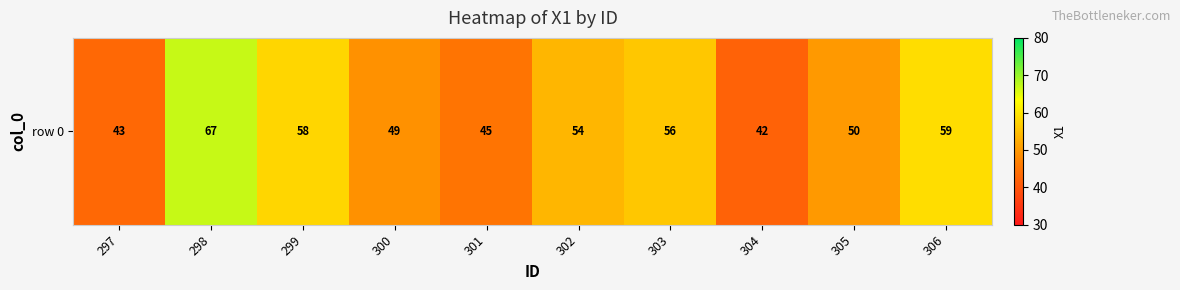

How many data points are less than 54?

5